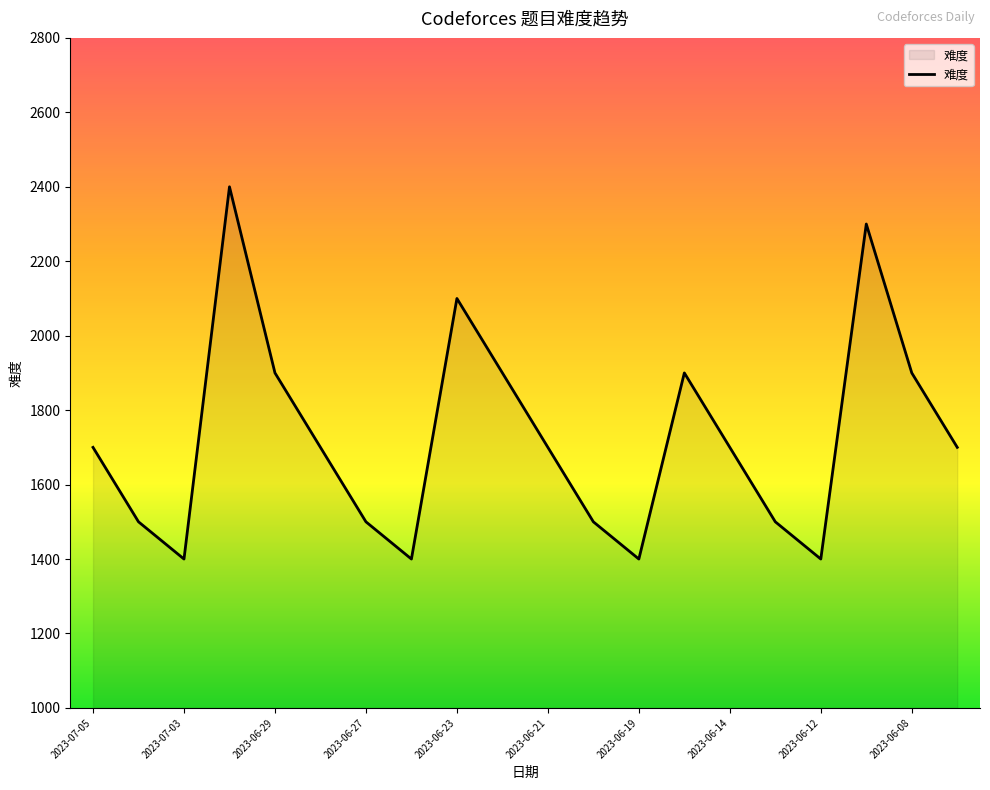

What is the greatest value displayed?

2400